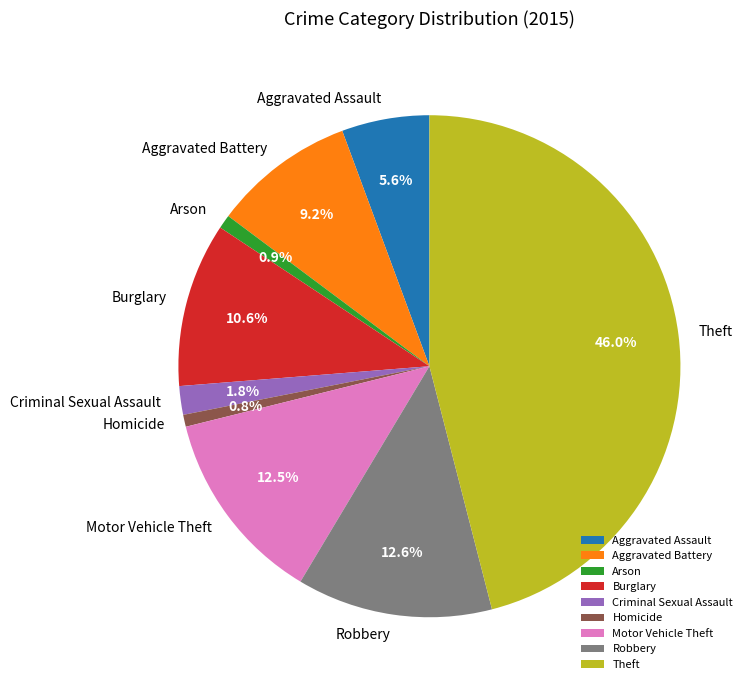

Count the number of slices in the pie.

9